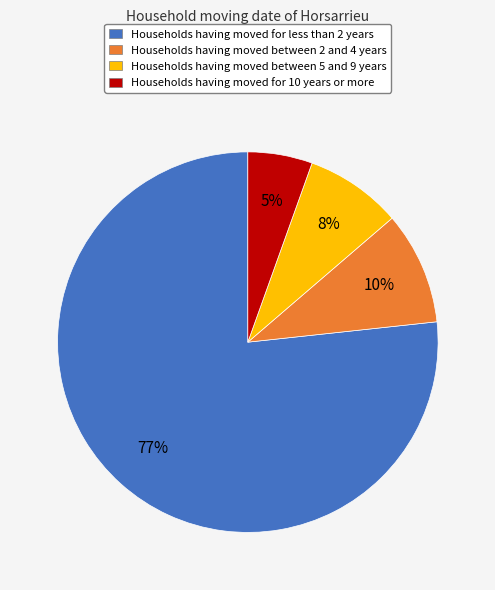

To the nearest percent, what is the average slice percentage?

25%